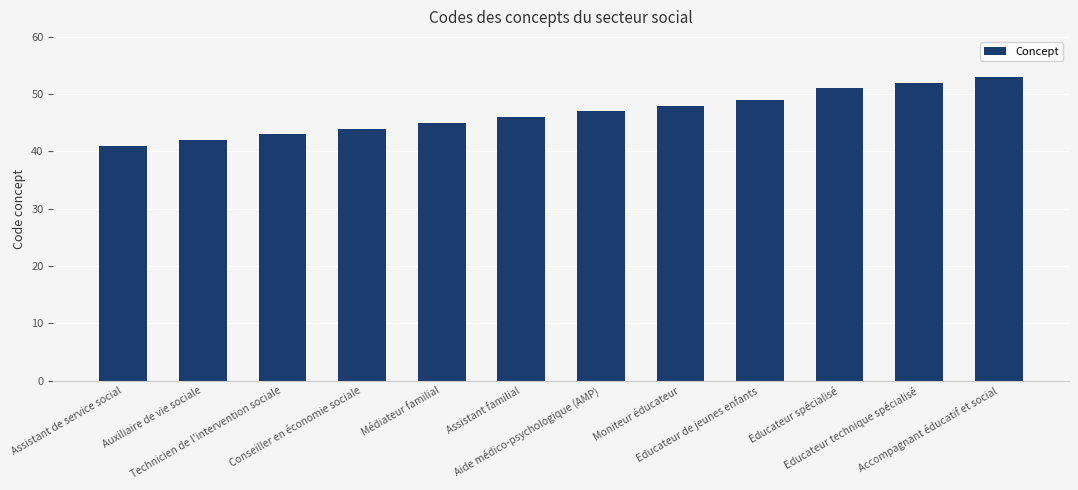

Between Assistant de service social and Educateur de jeunes enfants, which is larger?

Educateur de jeunes enfants